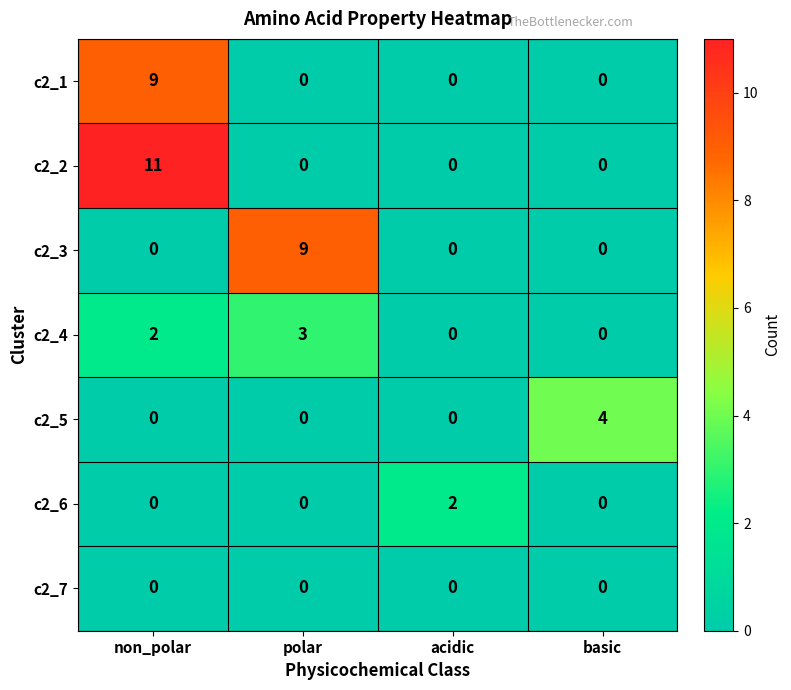

At how many categories does at least one series exceed 1?

4